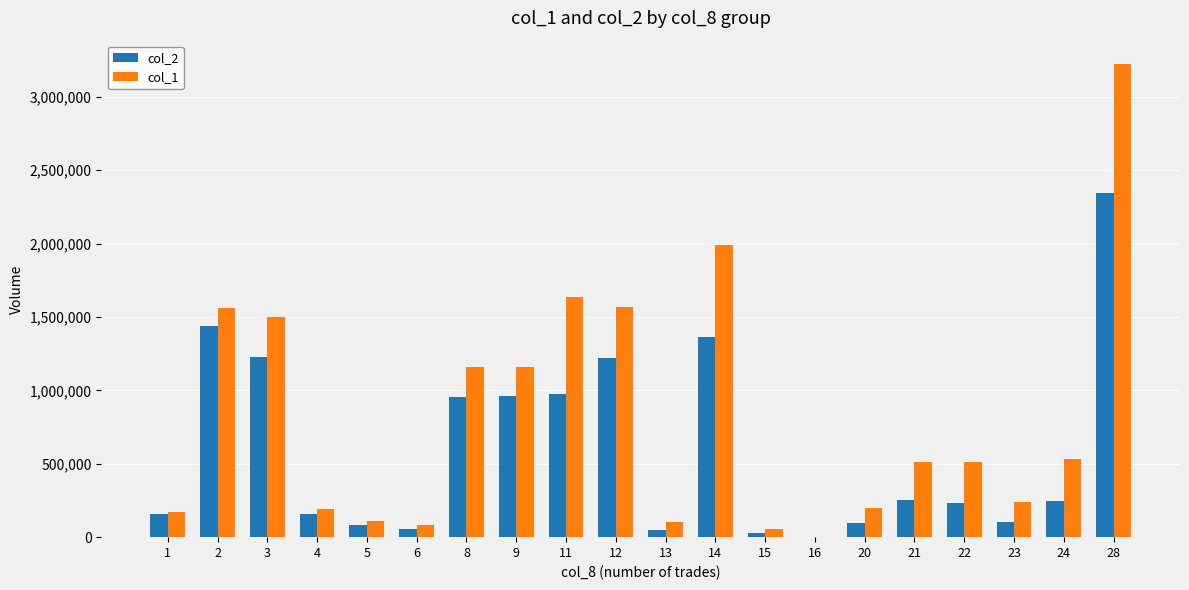

What is the maximum value shown in the chart?

3221000